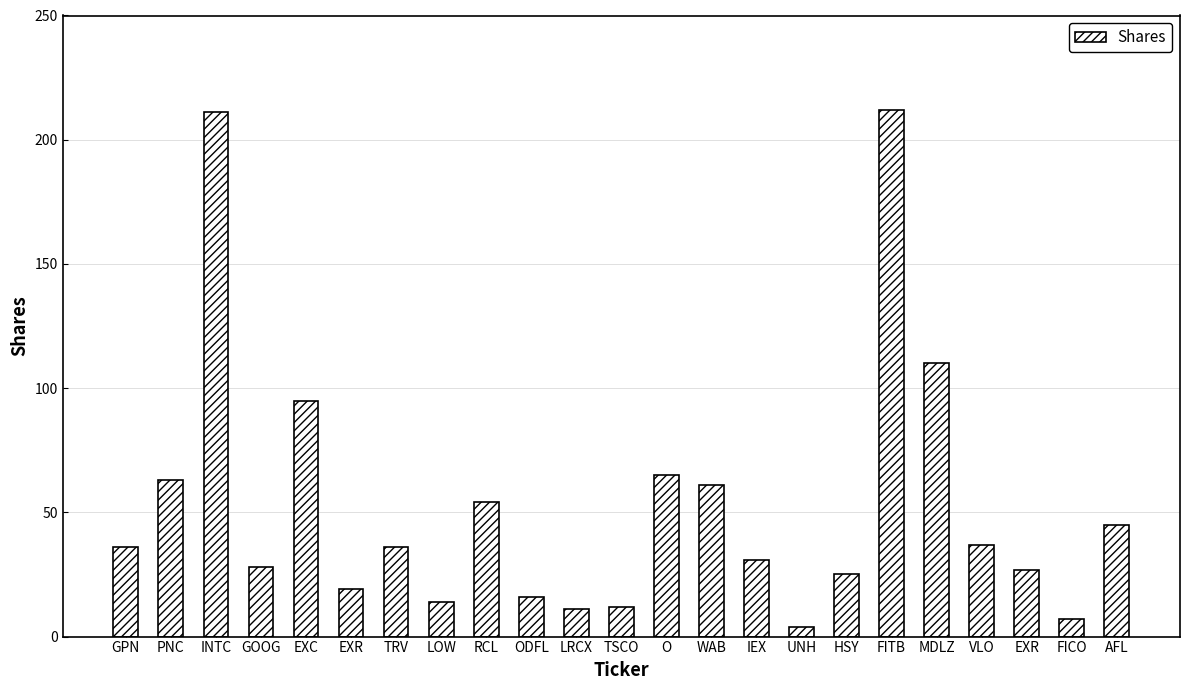

What is the greatest value displayed?

212